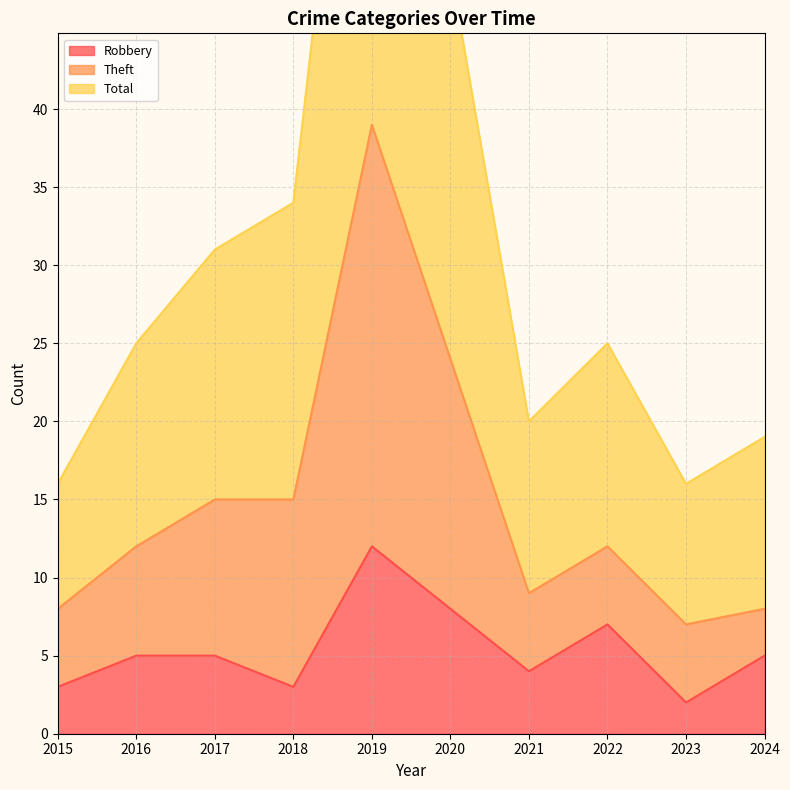

Which category has the lowest value in the Robbery series?

2023